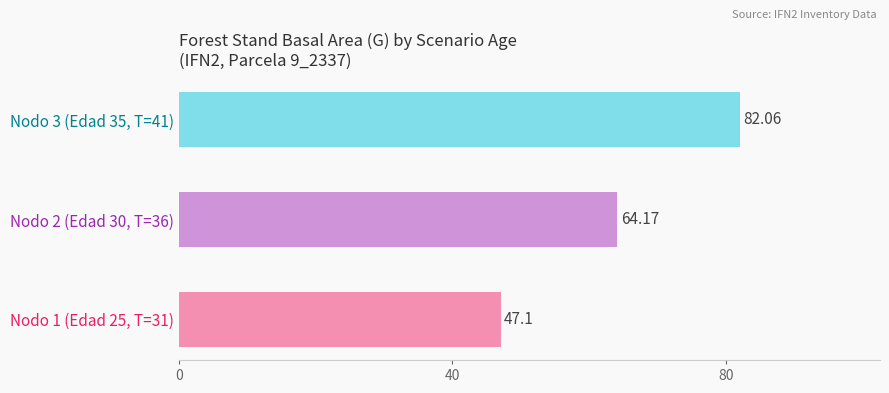

What is the change in value from Nodo 1 (Edad 25, T=31) to Nodo 2 (Edad 30, T=36)?

+17.1